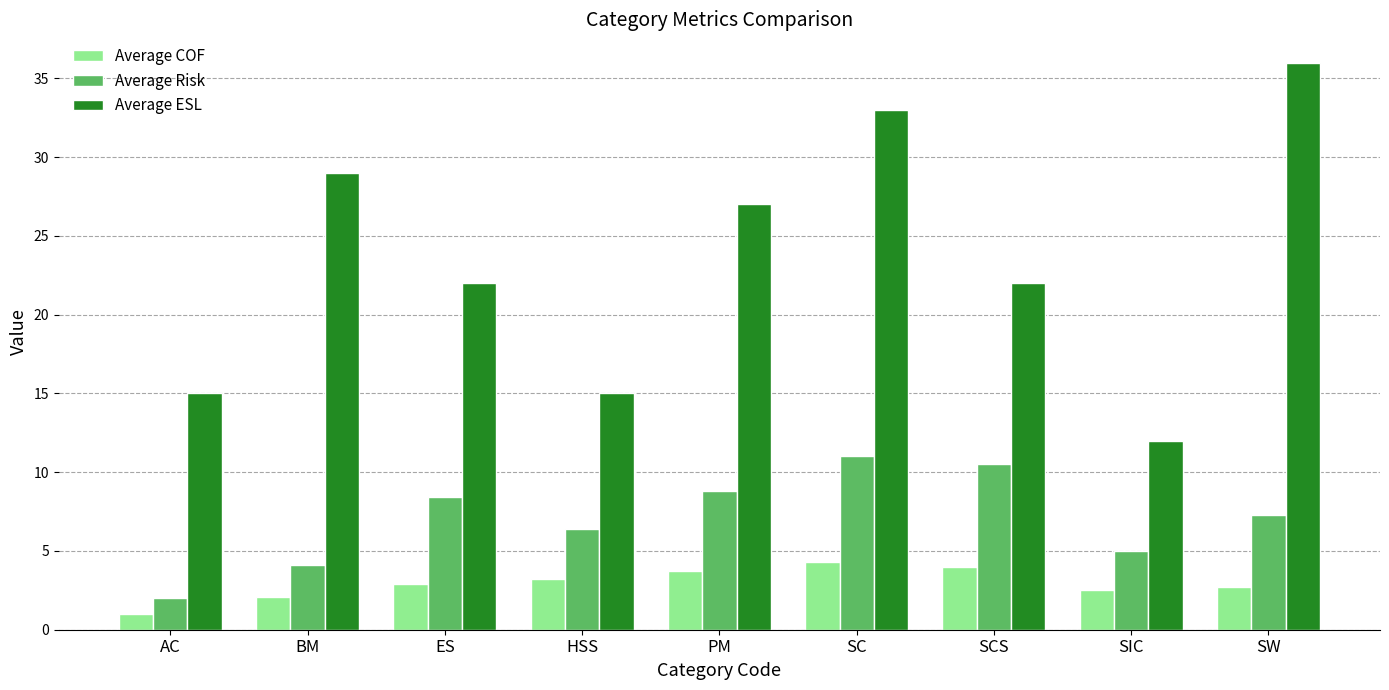

What is the label of the 1st bar from the left?

AC